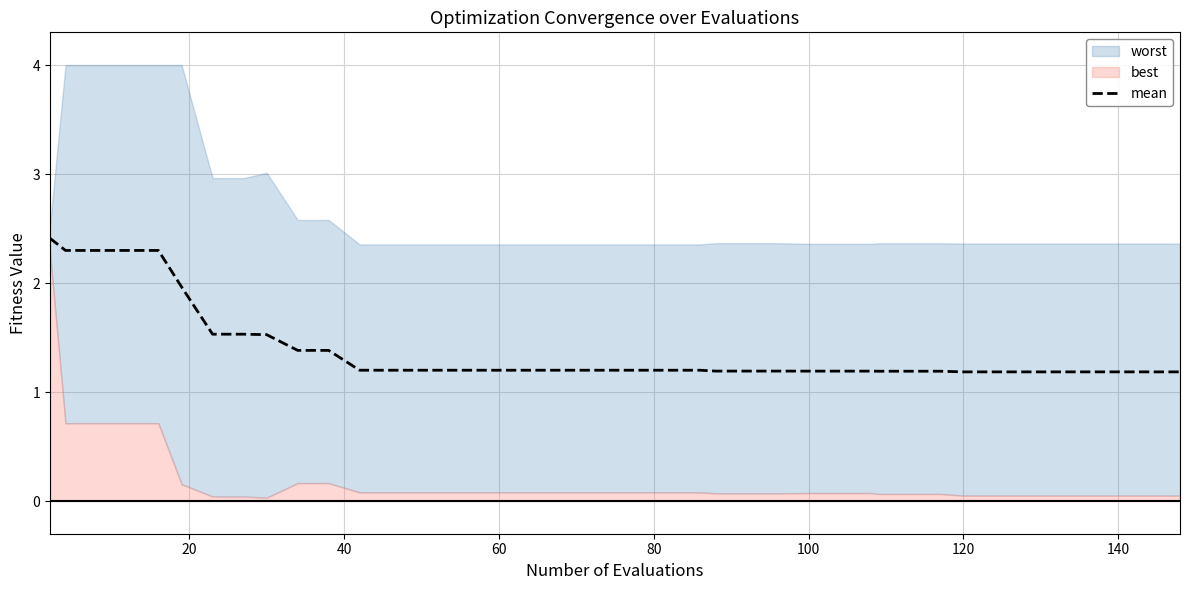

Count the number of categories in the chart.

40